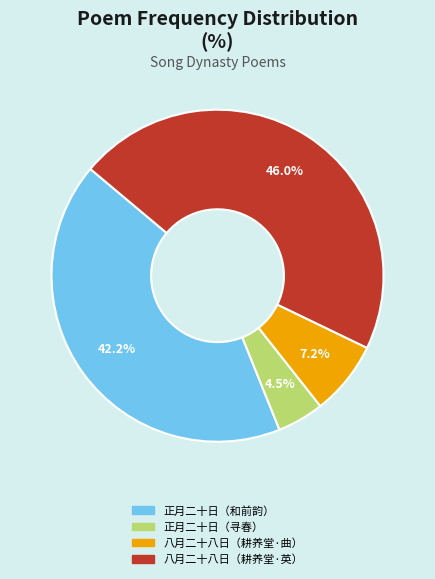

Does any single category account for the majority?

No